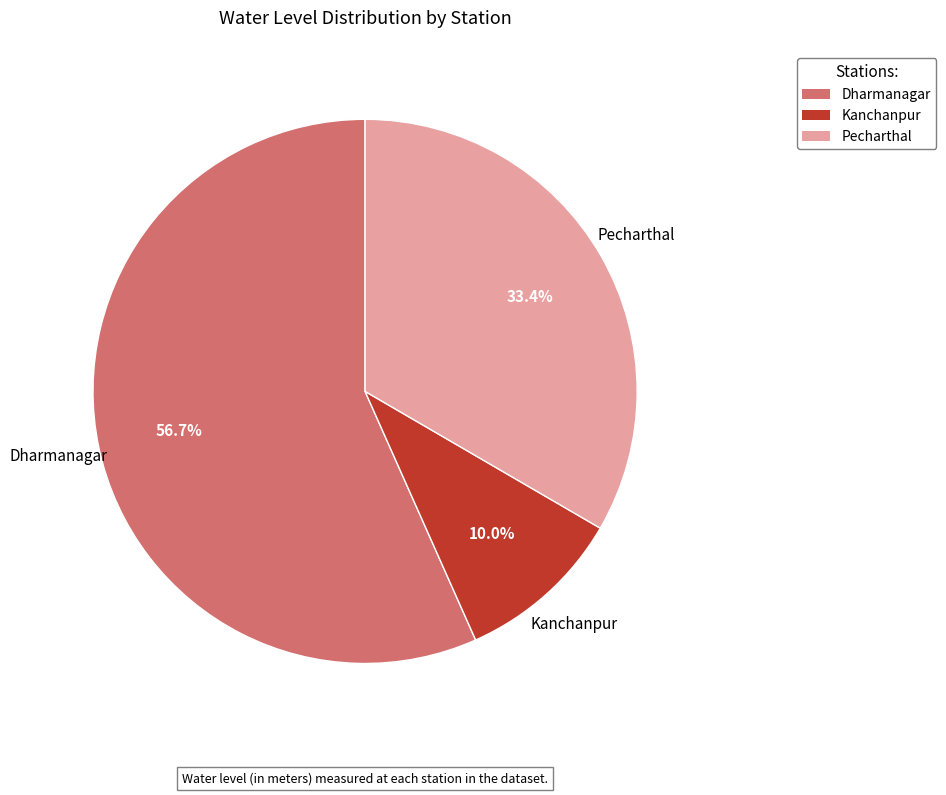

Between Kanchanpur and Dharmanagar, which is larger?

Dharmanagar